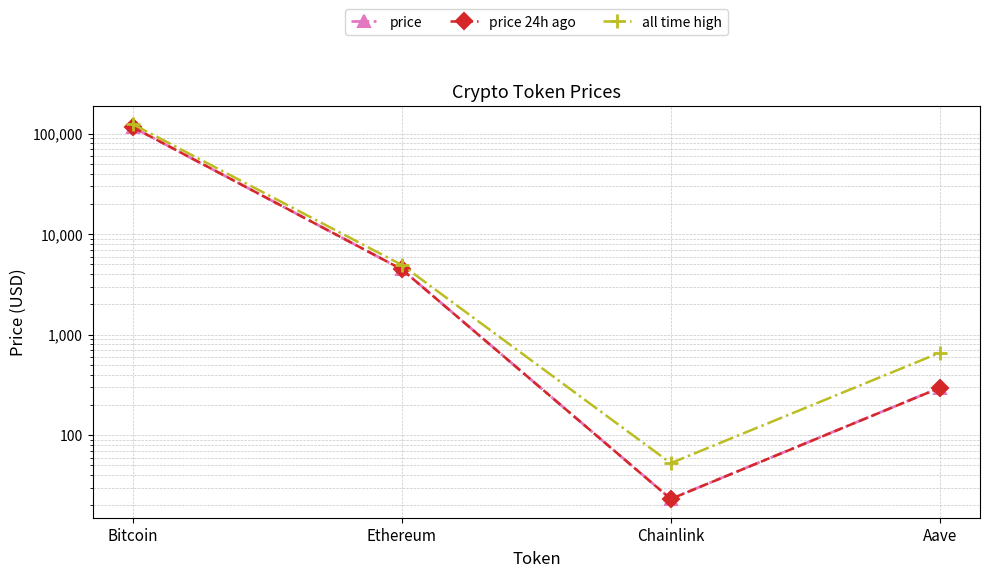

Rank the categories by all time high value from highest to lowest.

Bitcoin, Ethereum, Aave, Chainlink